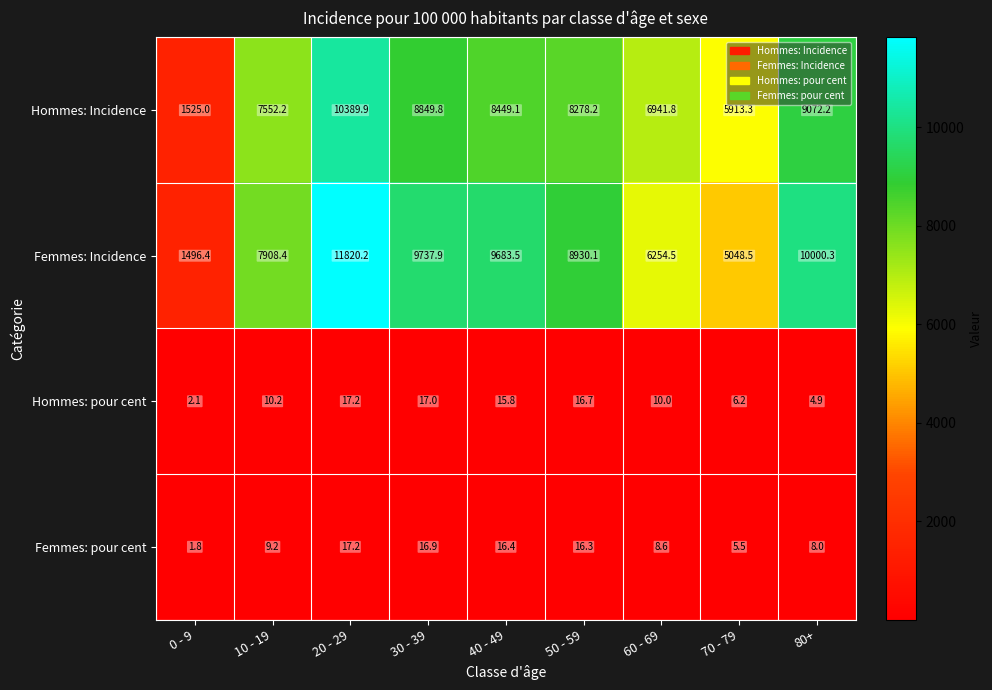

Which series has the widest spread of values?

Femmes: Incidence